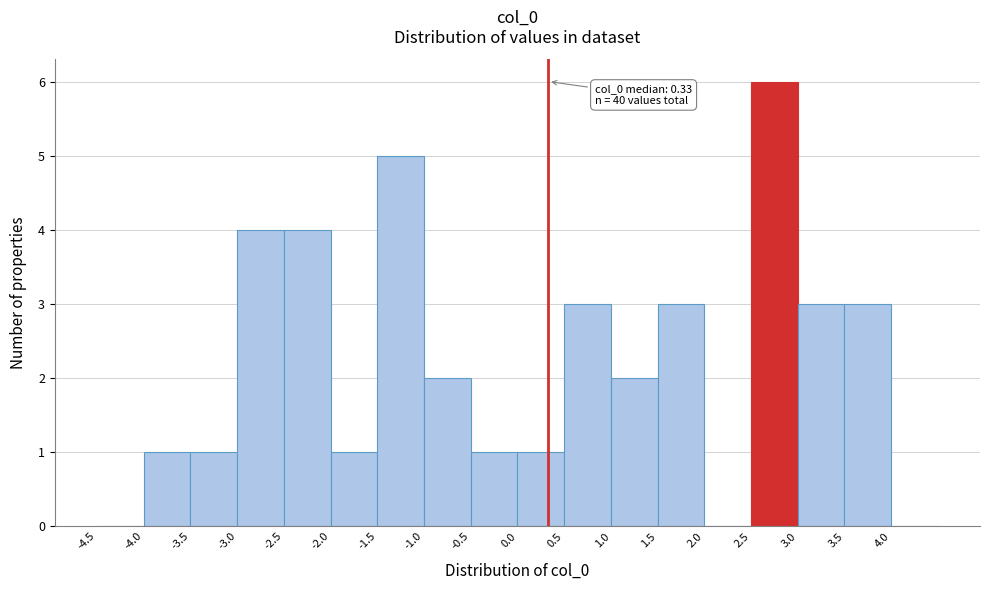

Which range on the x-axis has the tallest bar?

2.5 to 3.0